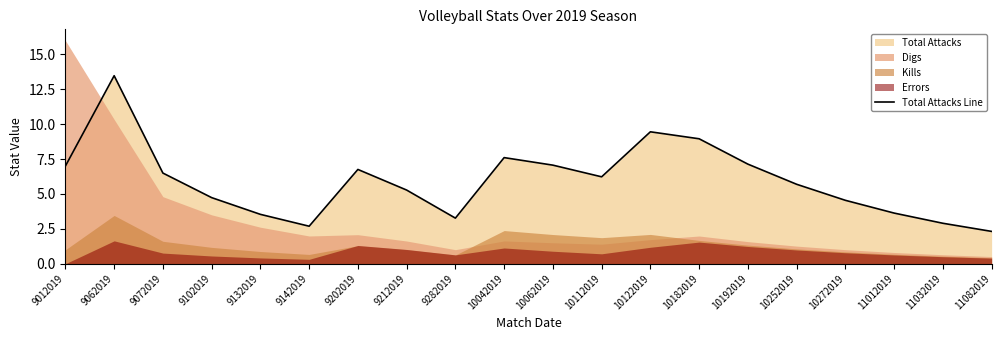

Does the chart have visible grid lines?

No